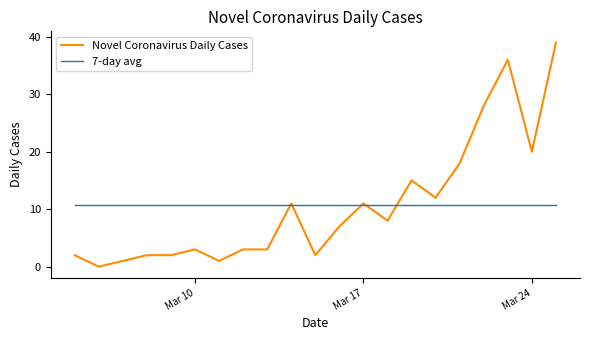

What is the maximum value for 7-day avg?

10.7